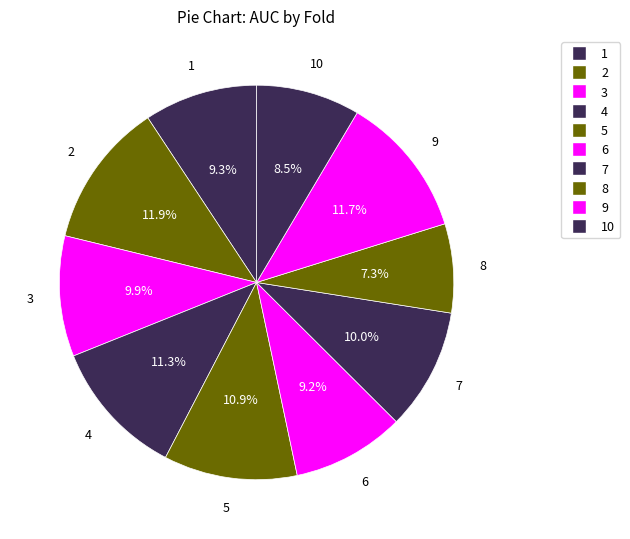

What is the total percentage of 6 and 3?

19.1%